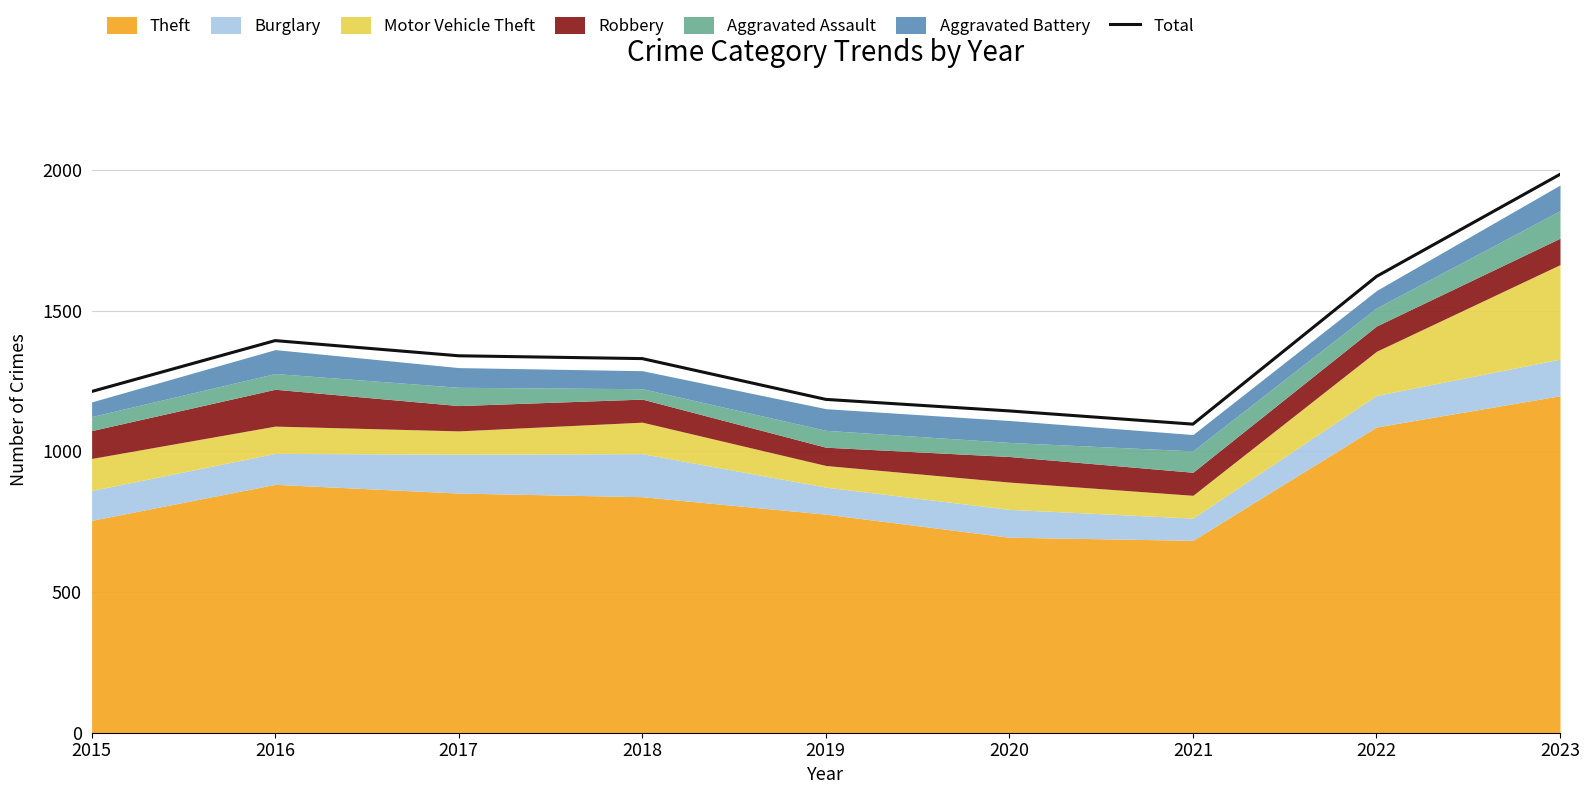

How many points are lower than both their immediate neighbors (excluding endpoints)?

1